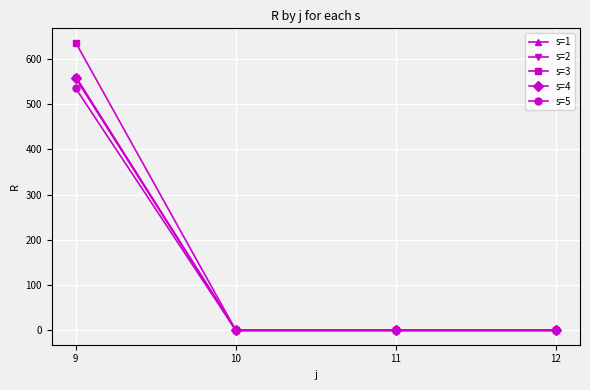

Does the chart have visible grid lines?

Yes